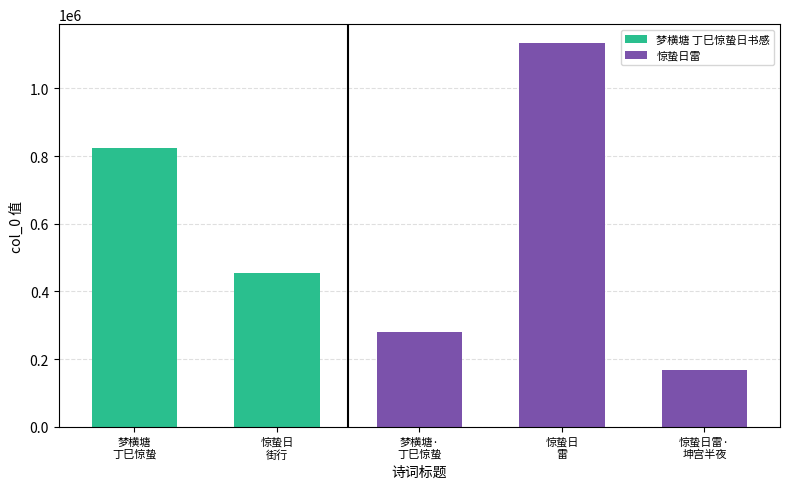

Count the number of values greater than 455919.

2